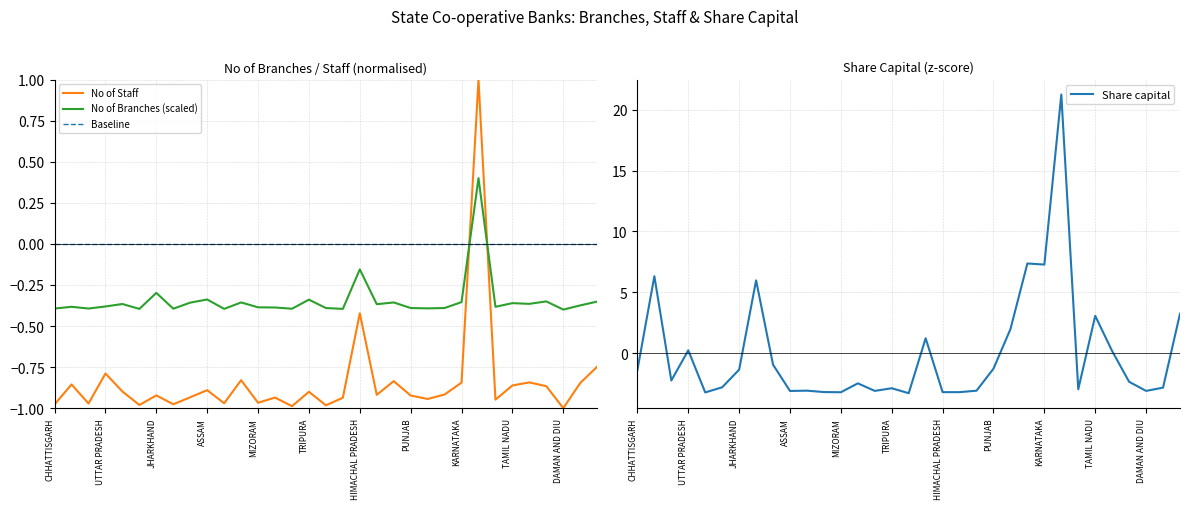

Is it true that No of Branches (scaled) equals -0.5 at TRIPURA?

False